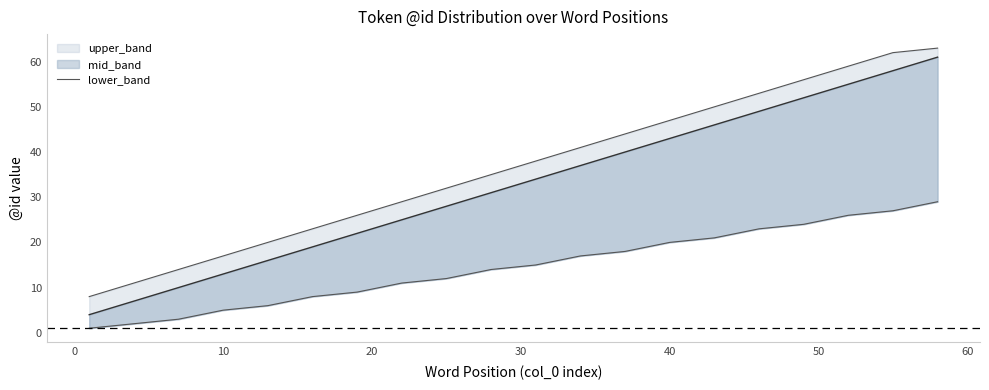

How many categories are shown in the chart?

20